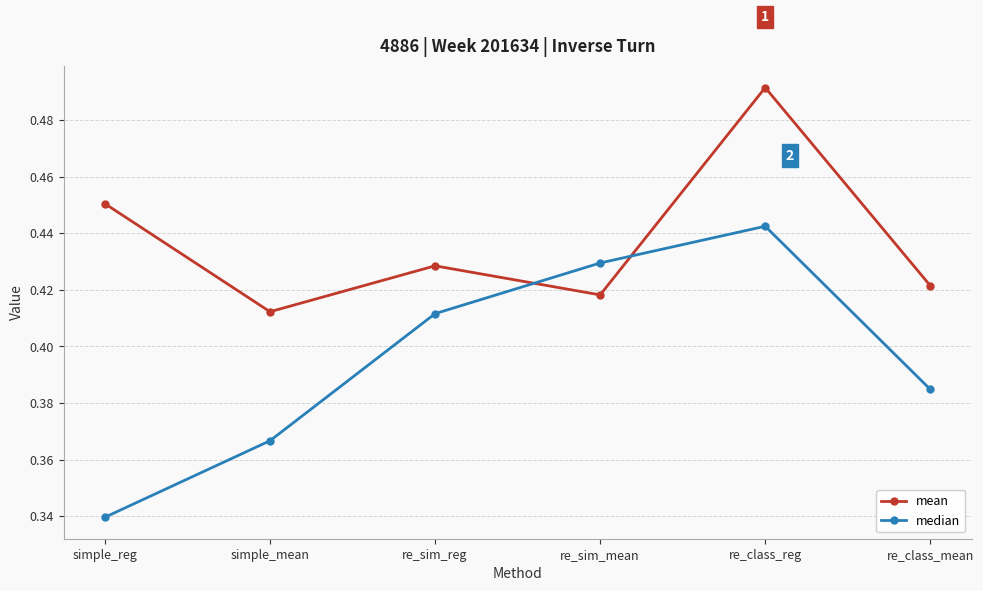

What are all the series names shown in the legend?

mean, median